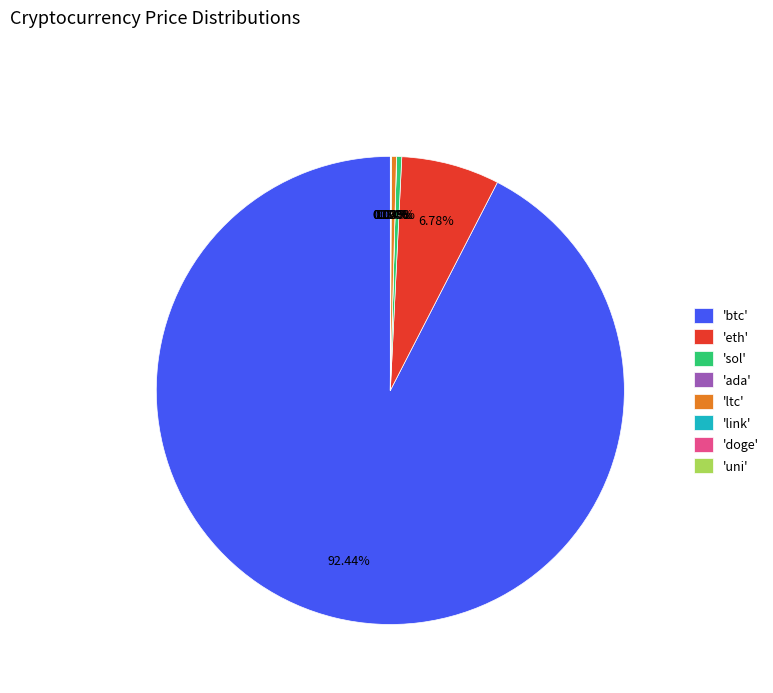

Which slice is the largest?

'btc'